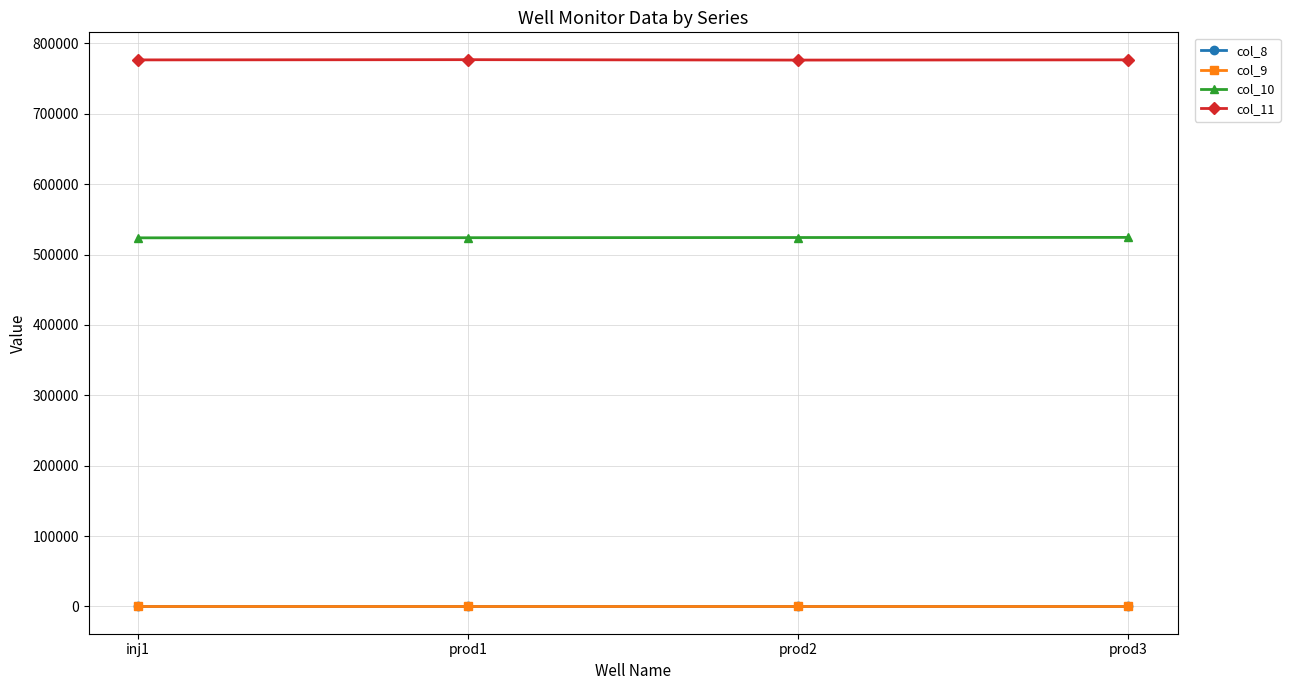

What is the minimum value for col_11?

776422.2